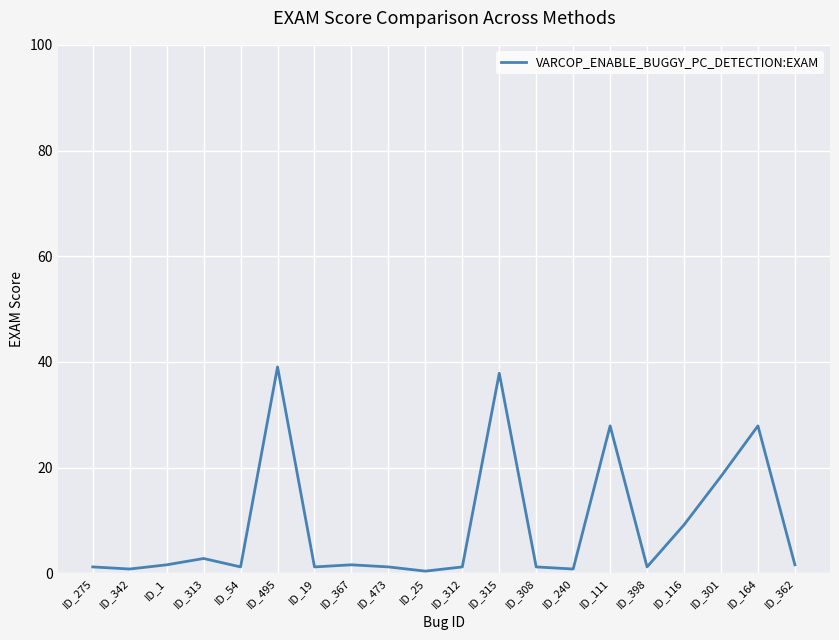

What is the greatest value displayed?

39.0